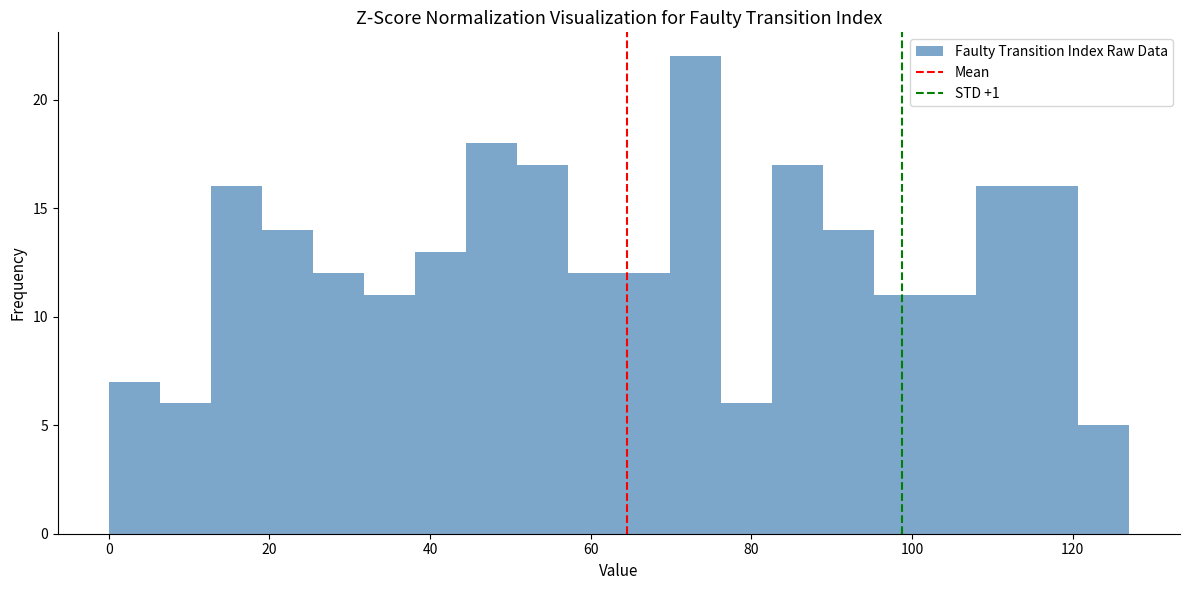

Around what value on the x-axis is the tallest bar? Give the approximate position of its centre, as read against the axis.

74